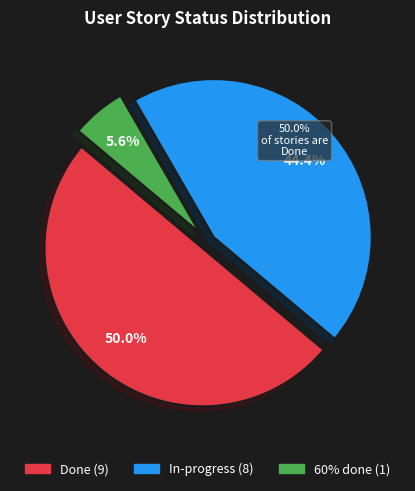

Between 60% done and In-progress, which is larger?

In-progress